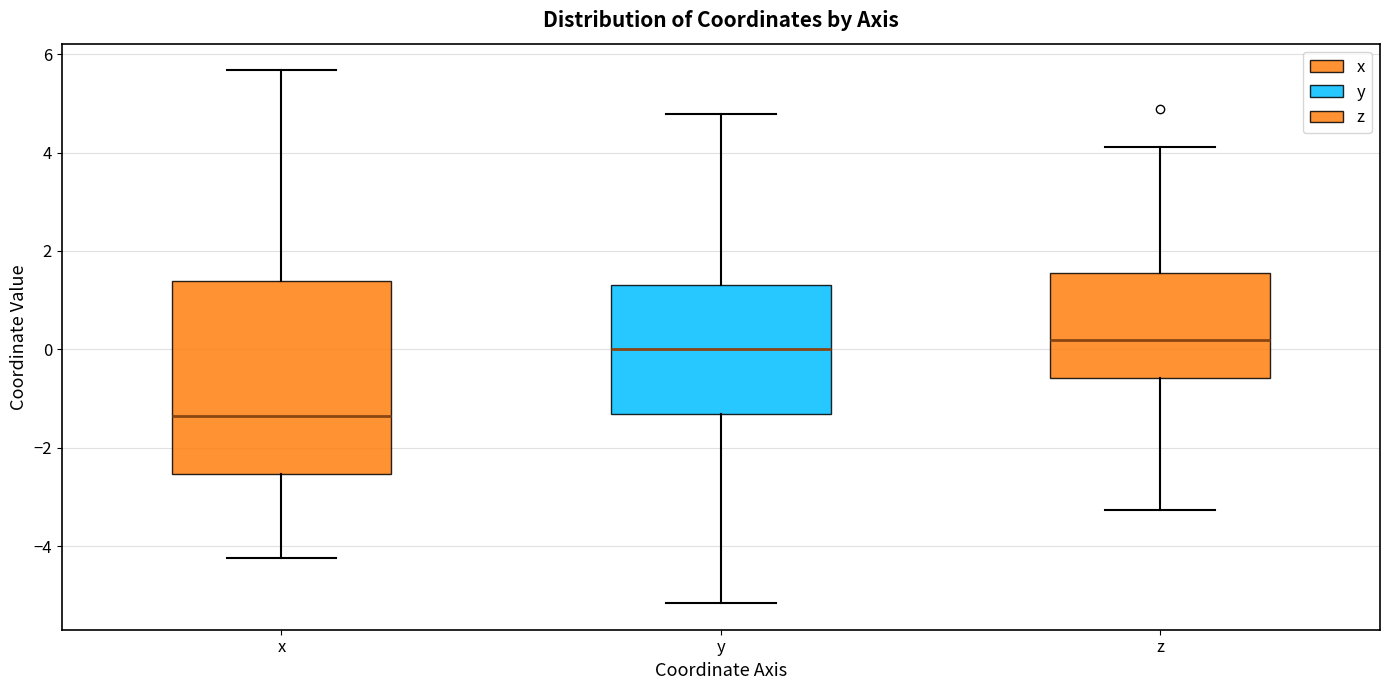

Reading left to right, read every box against the y-axis: the position of its median line, the range the box covers, and the ends of its whiskers. The values are not printed on the chart, so give them approximately, as read against the axis.

x: median -1.4, box -2.6 to 1.4, whiskers -4.2 to 5.6
y: median 0.0, box -1.4 to 1.4, whiskers -5.2 to 4.8
z: median 0.2, box -0.6 to 1.6, whiskers -3.2 to 4.2